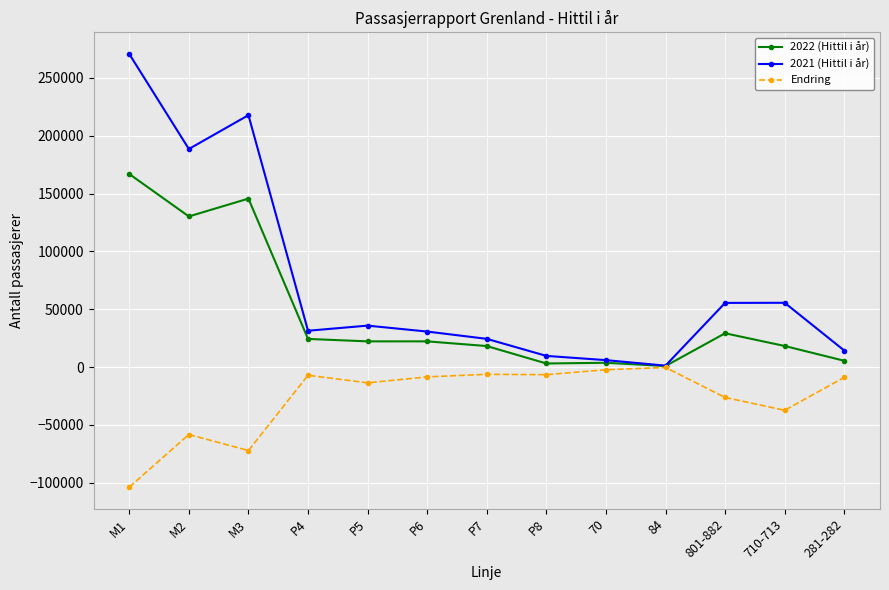

At which category does the chart reach its minimum across all series?

M1